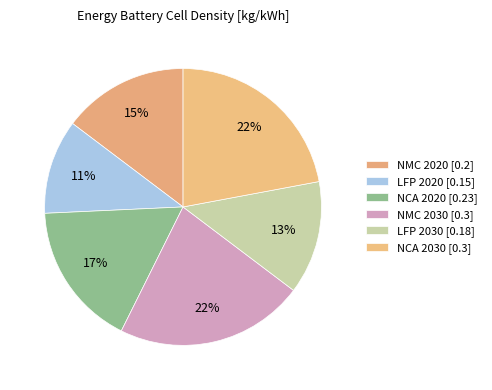

Rank the categories by value from highest to lowest.

NMC 2030, NCA 2030, NCA 2020, NMC 2020, LFP 2030, LFP 2020